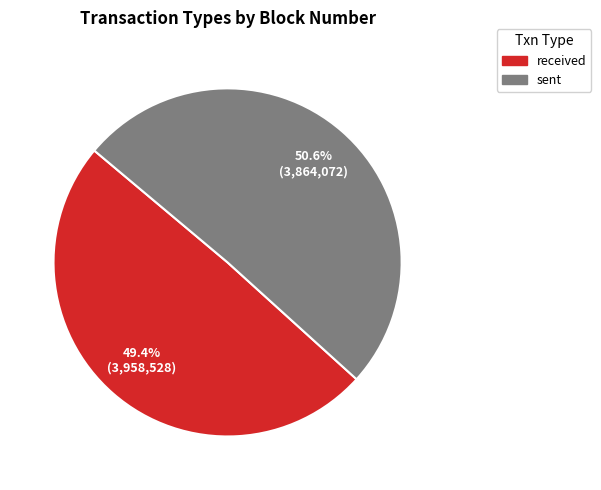

Rank the categories by value from highest to lowest.

sent, received